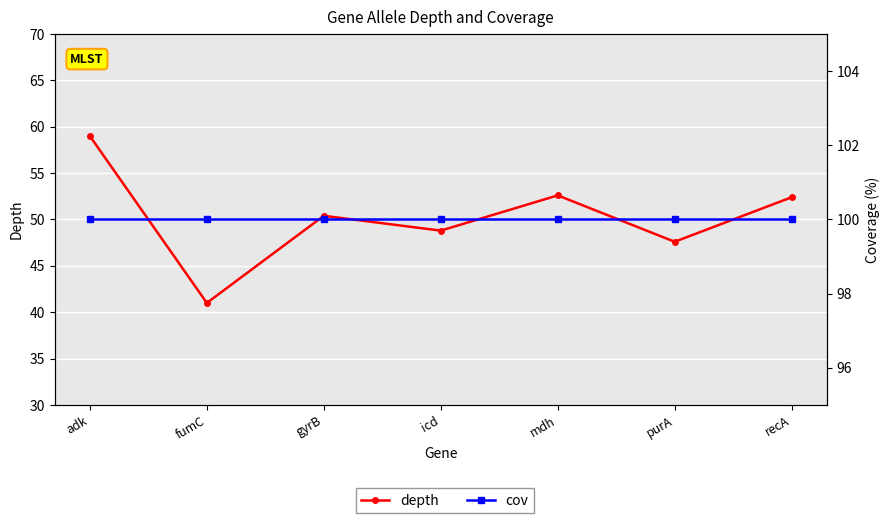

Count the number of data series in this chart.

2